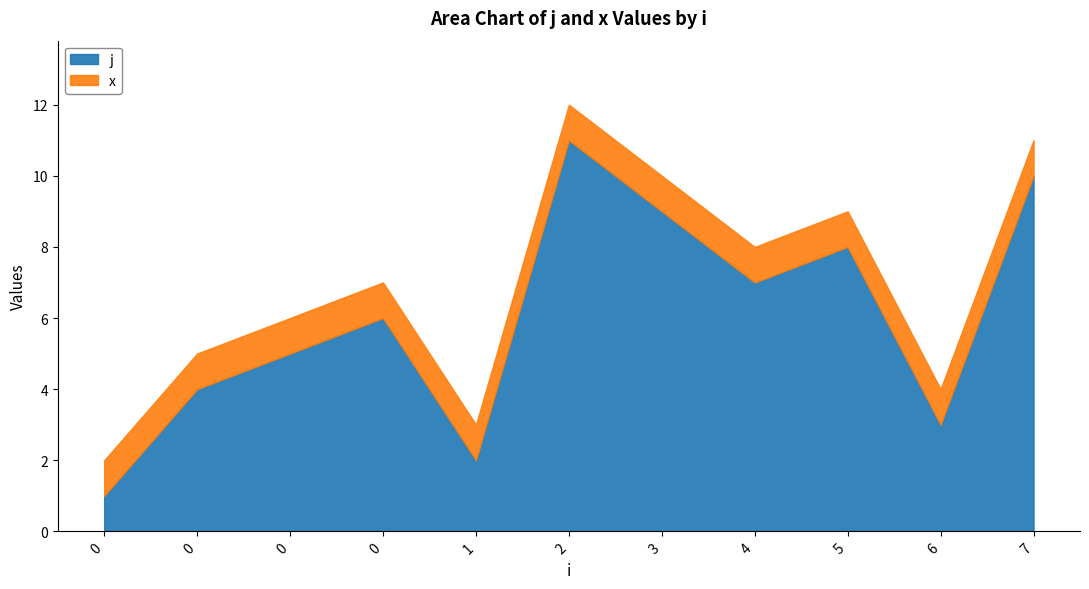

Reading left to right, extract all data points from this chart.

0=1	0=4	0=5	0=6	1=2	2=11	3=9	4=7	5=8	6=3	7=10